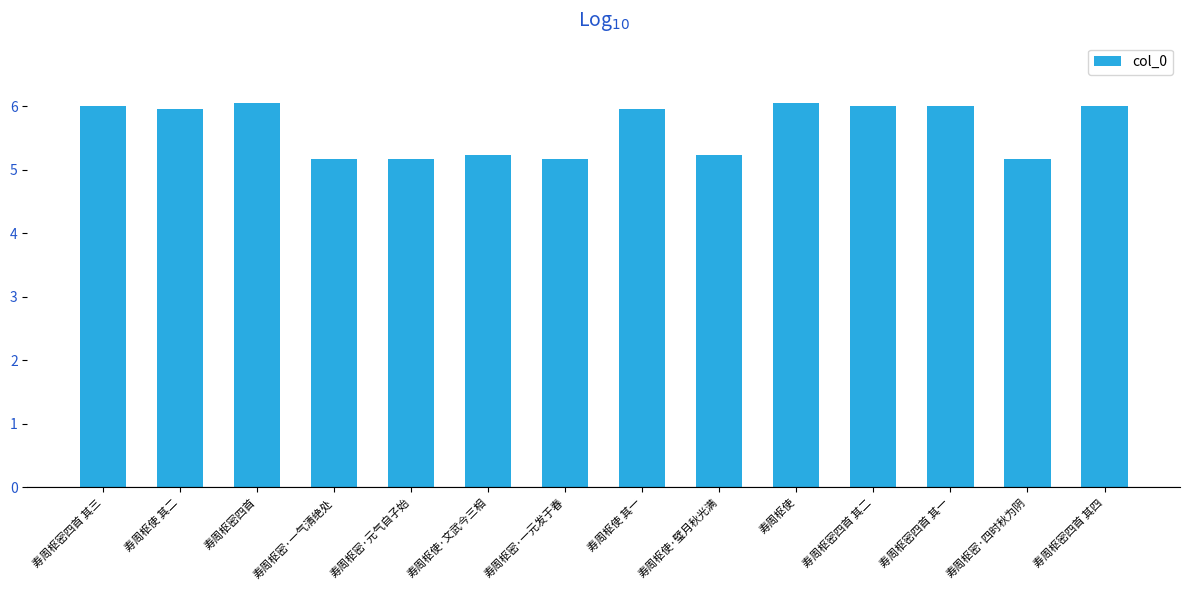

What is the label of the 14th bar from the left?

寿周枢密四首 其四